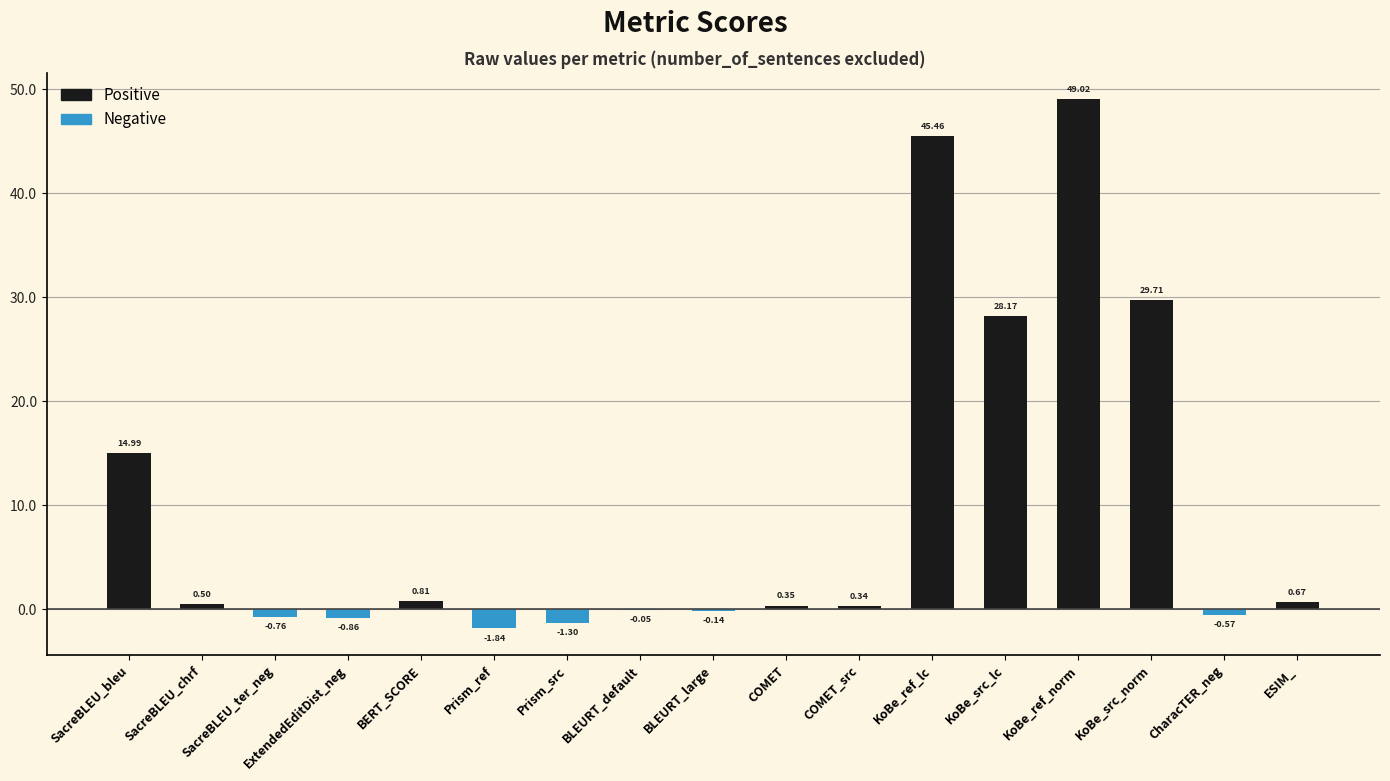

What is the difference between the maximum and minimum values?

50.9